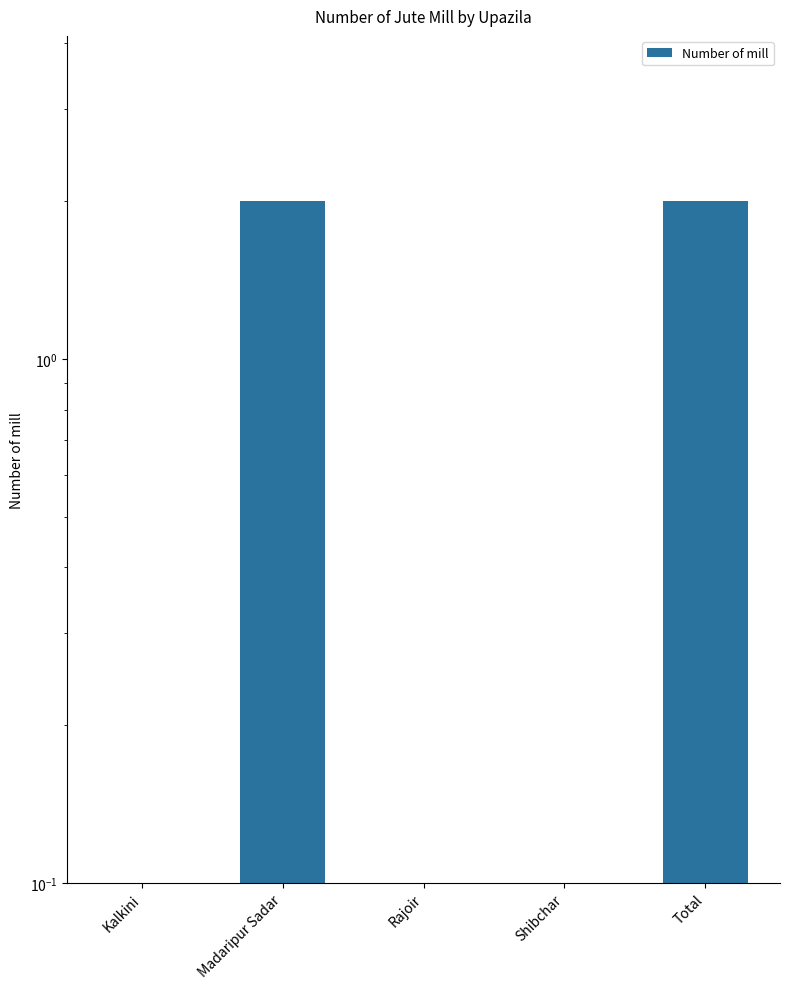

Reading left to right, extract all data points from this chart.

Kalkini=0.0	Madaripur Sadar=2.0	Rajoir=0.0	Shibchar=0.0	Total=2.0